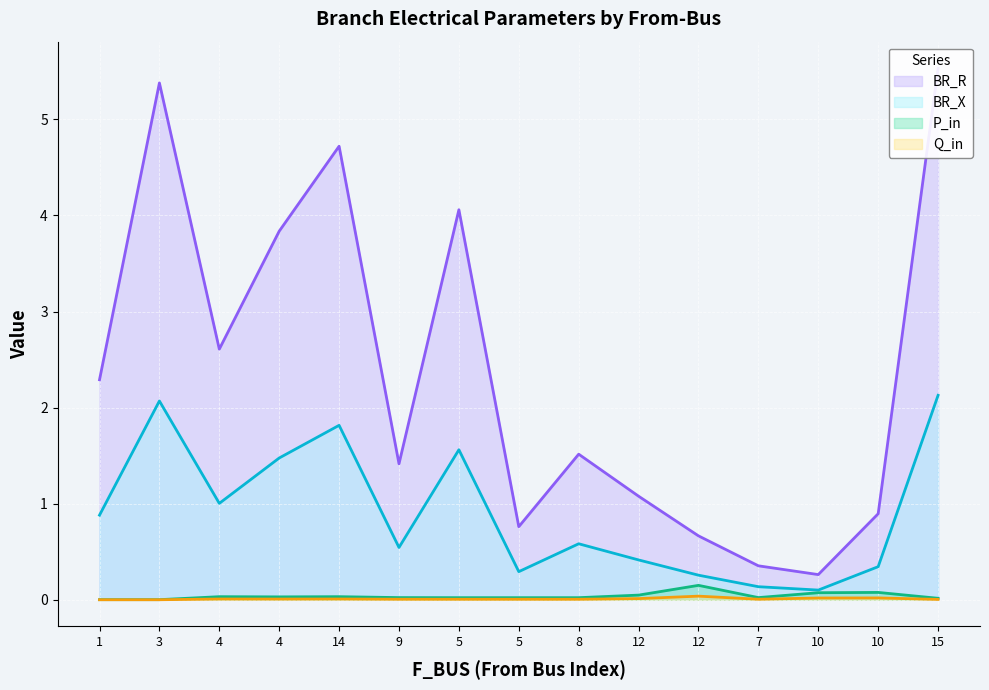

Where is P_in nearest to the value 0?

1